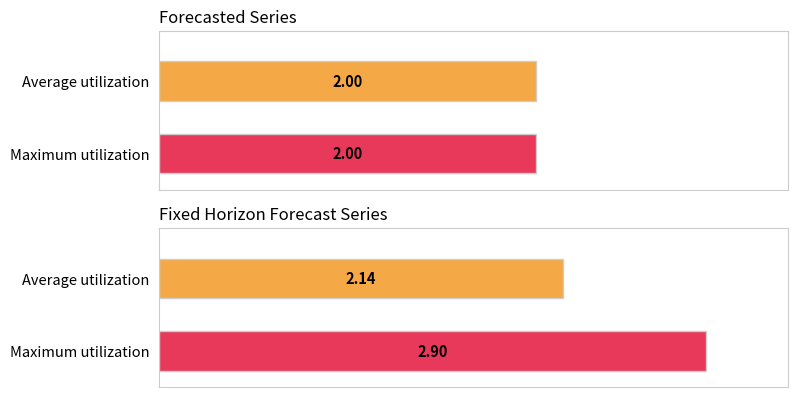

What is the value of the Forecasted bar at the 1st from the left?

2.0